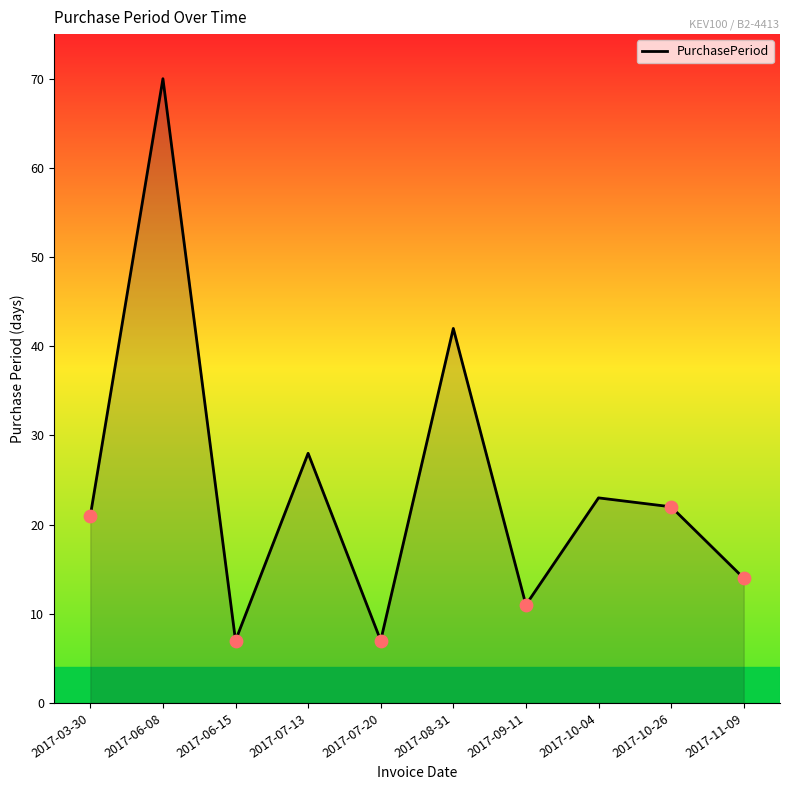

Approximately how many times larger is the value at 2017-07-13 compared to 2017-06-15?

4.0